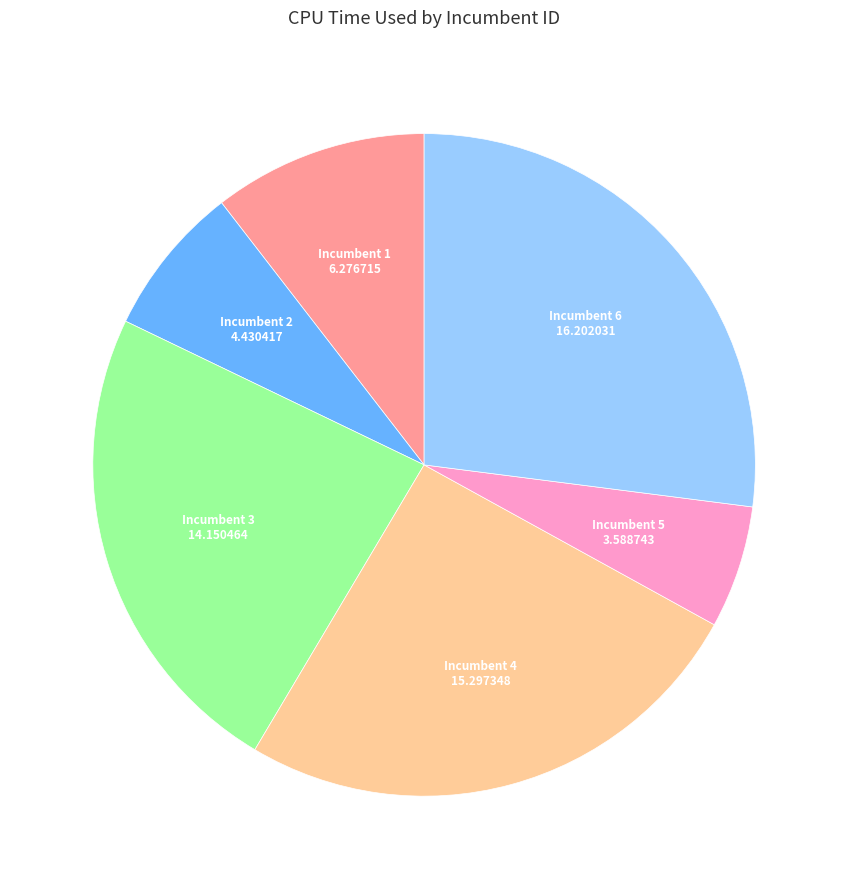

Does any single category account for the majority?

No